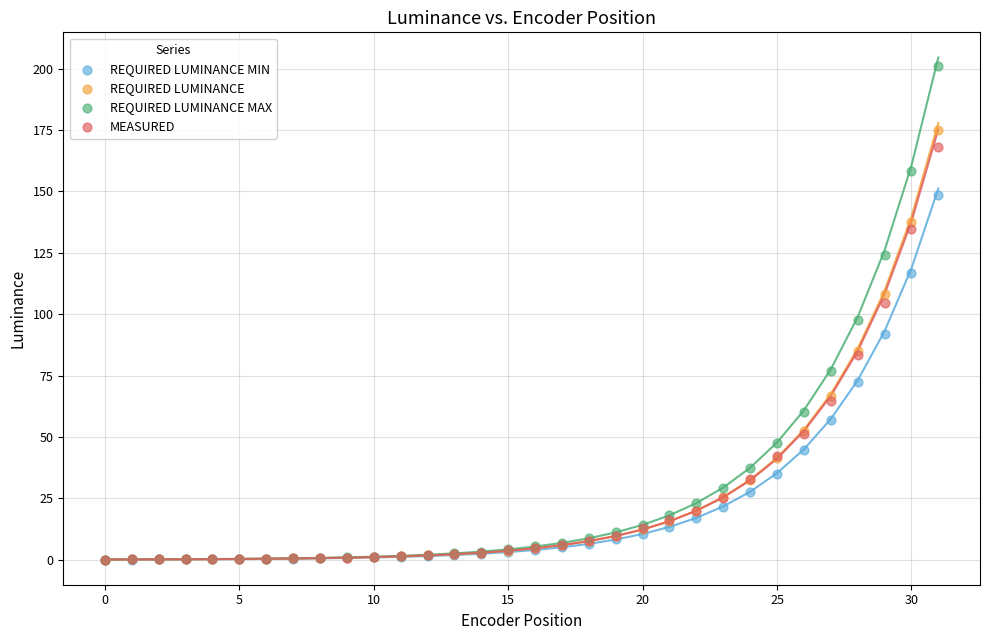

Across all series, what Y value is closest to 100?

97.7